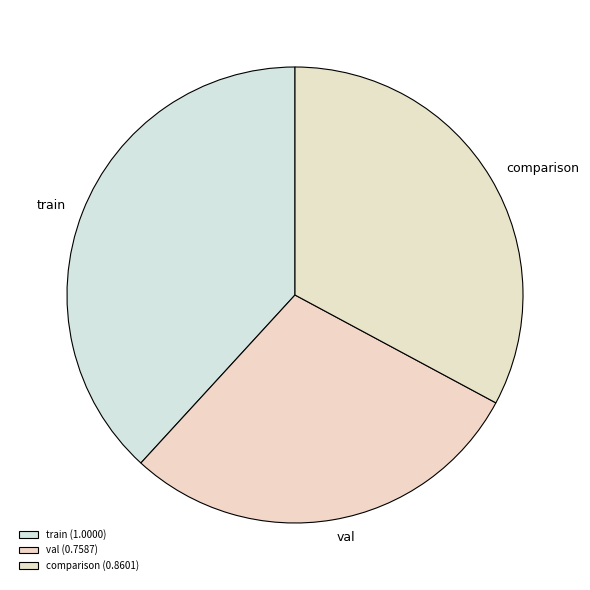

Is the sum of train and val greater than half?

Yes